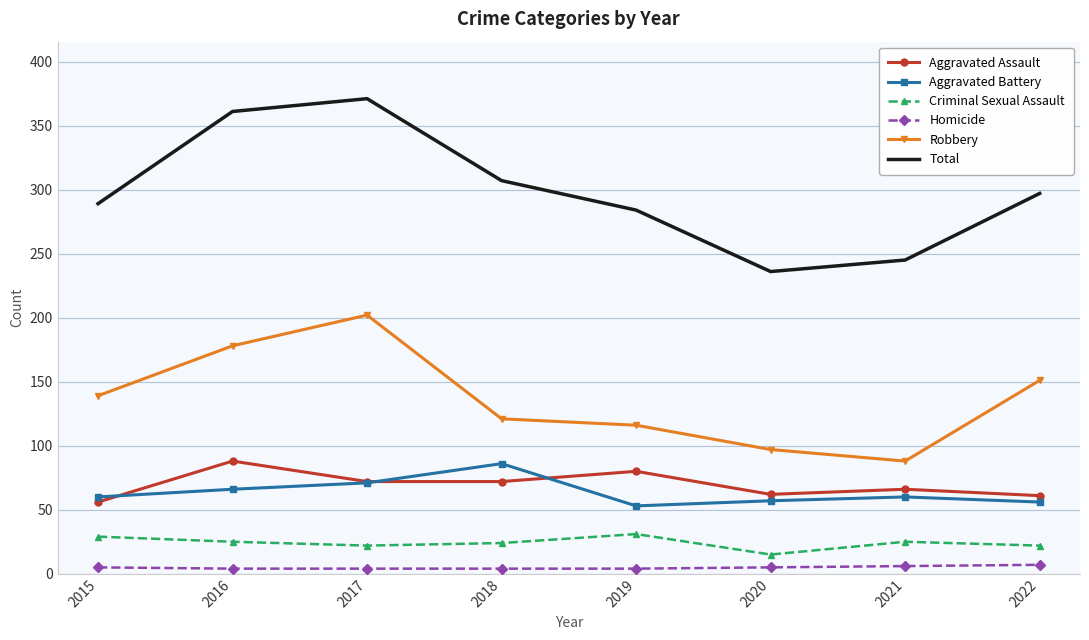

At 2015, list the series in order from largest to smallest.

Total, Robbery, Aggravated Battery, Aggravated Assault, Criminal Sexual Assault, Homicide